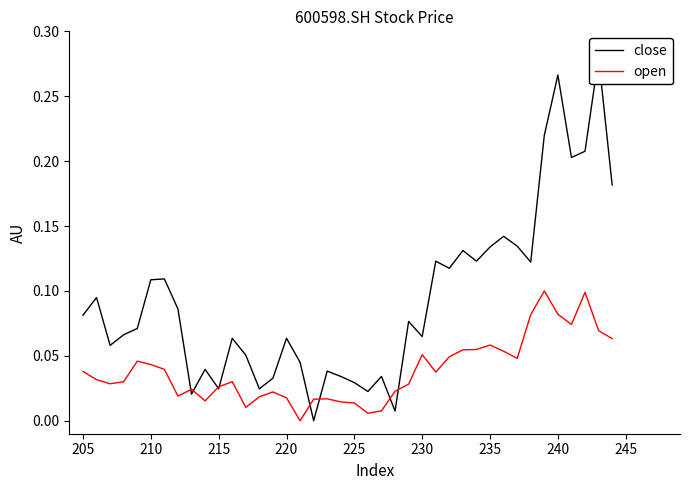

What is the difference between the second highest and second lowest values in the open series?

0.1